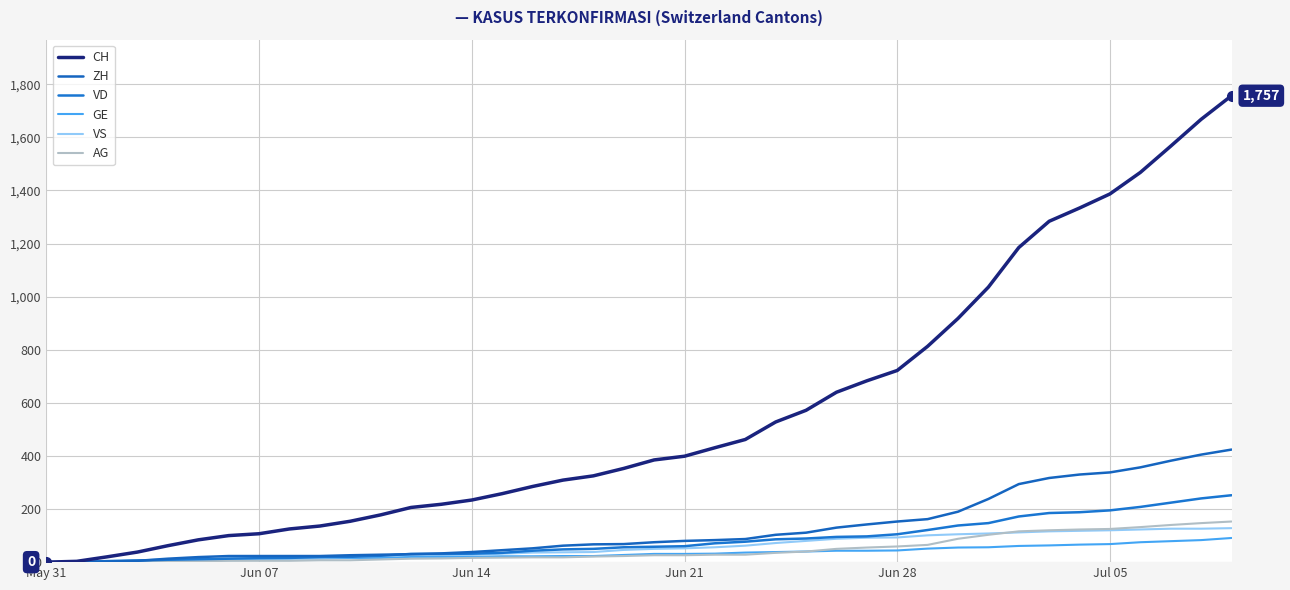

How many lines are shown in the chart?

6